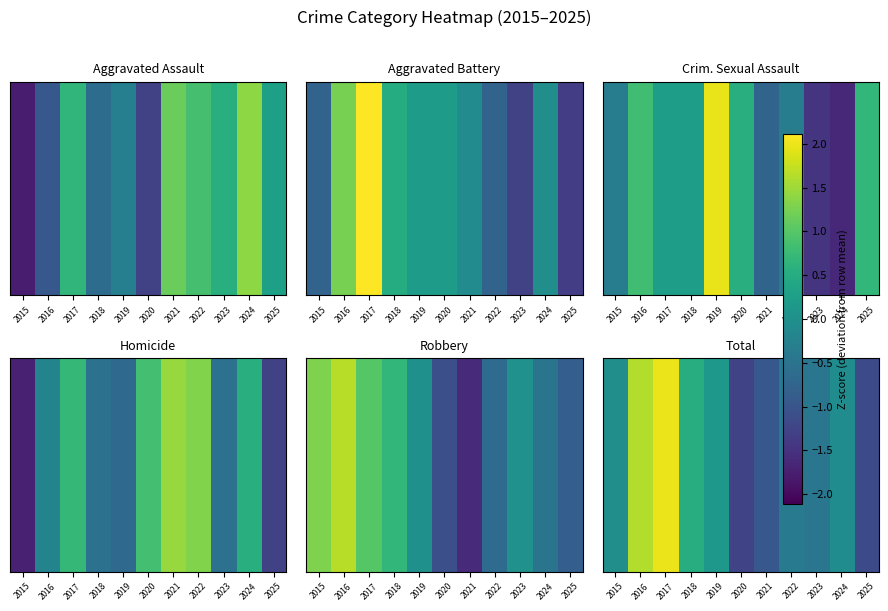

Rank the categories by value from highest to lowest.

2017, 2016, 2018, 2019, 2015, 2024, 2022, 2023, 2021, 2025, 2020